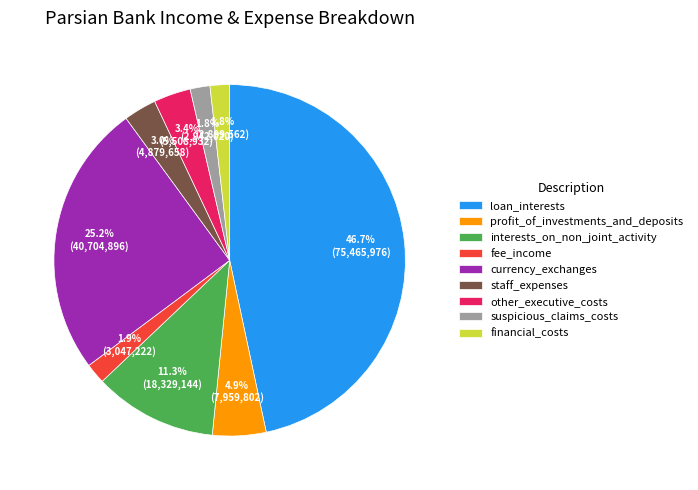

To the nearest percent, what is the combined percentage of other_executive_costs and profit_of_investments_and_deposits?

8%